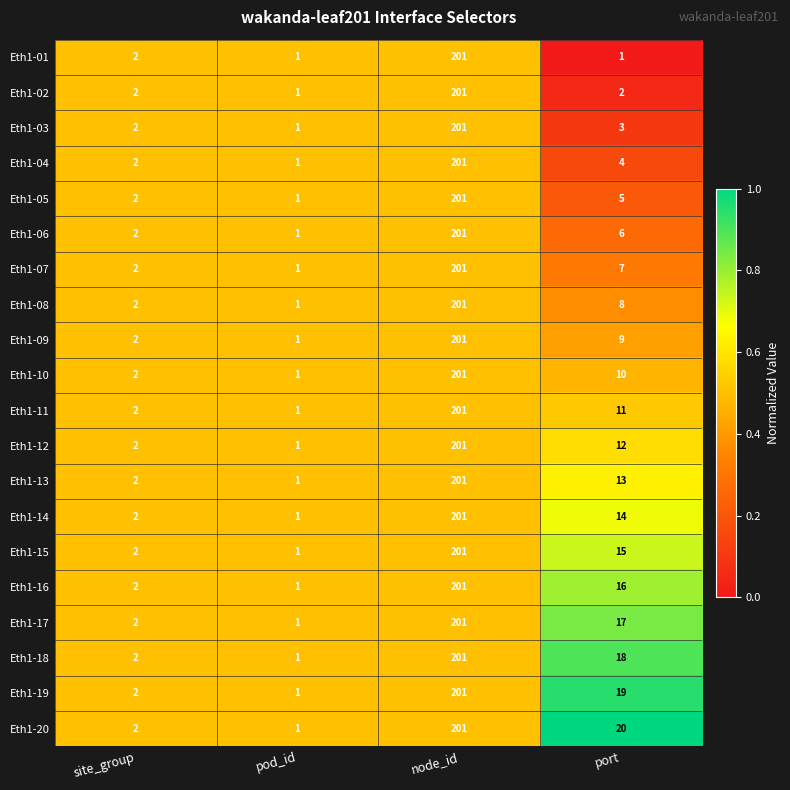

Which category has the highest value in the Eth1-15 series?

node_id